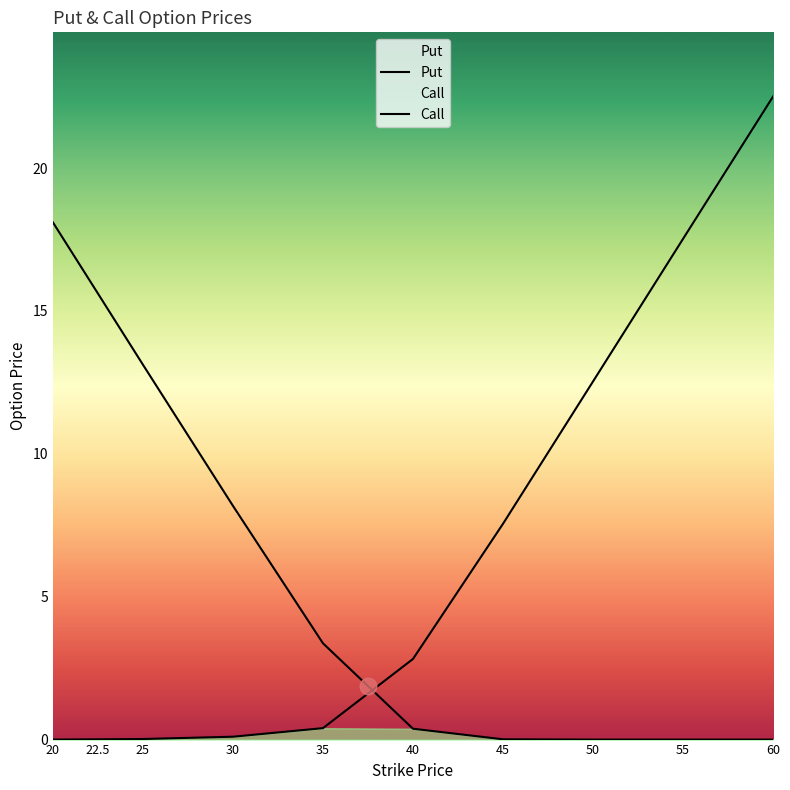

How many lines are shown in the chart?

2